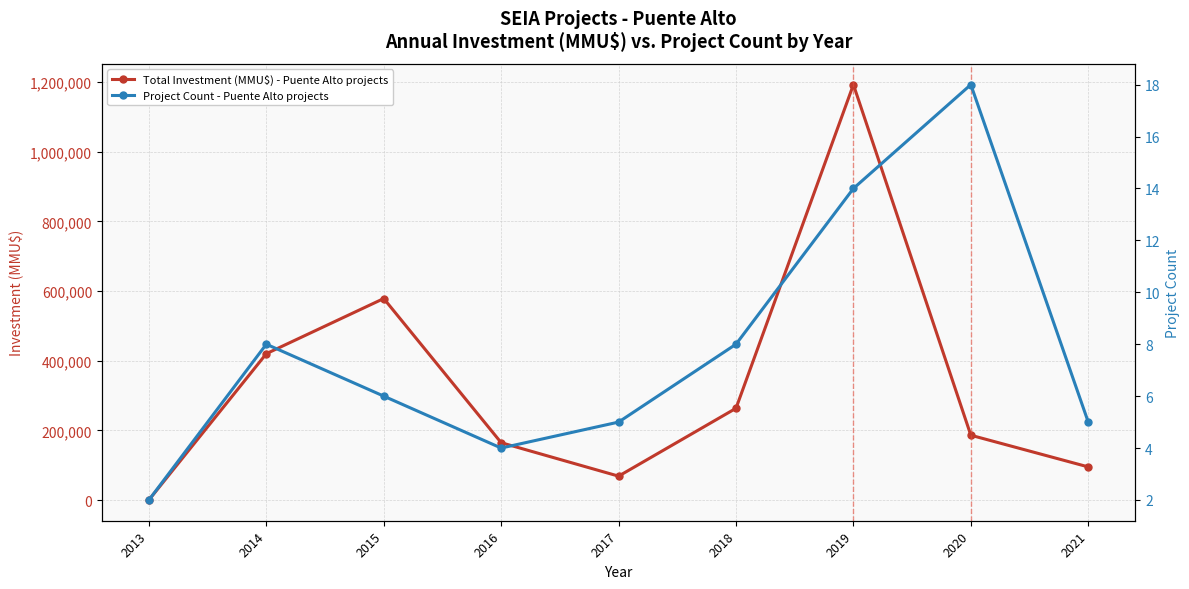

Is it true that Project Count - Puente Alto projects equals 8 at 2018?

True